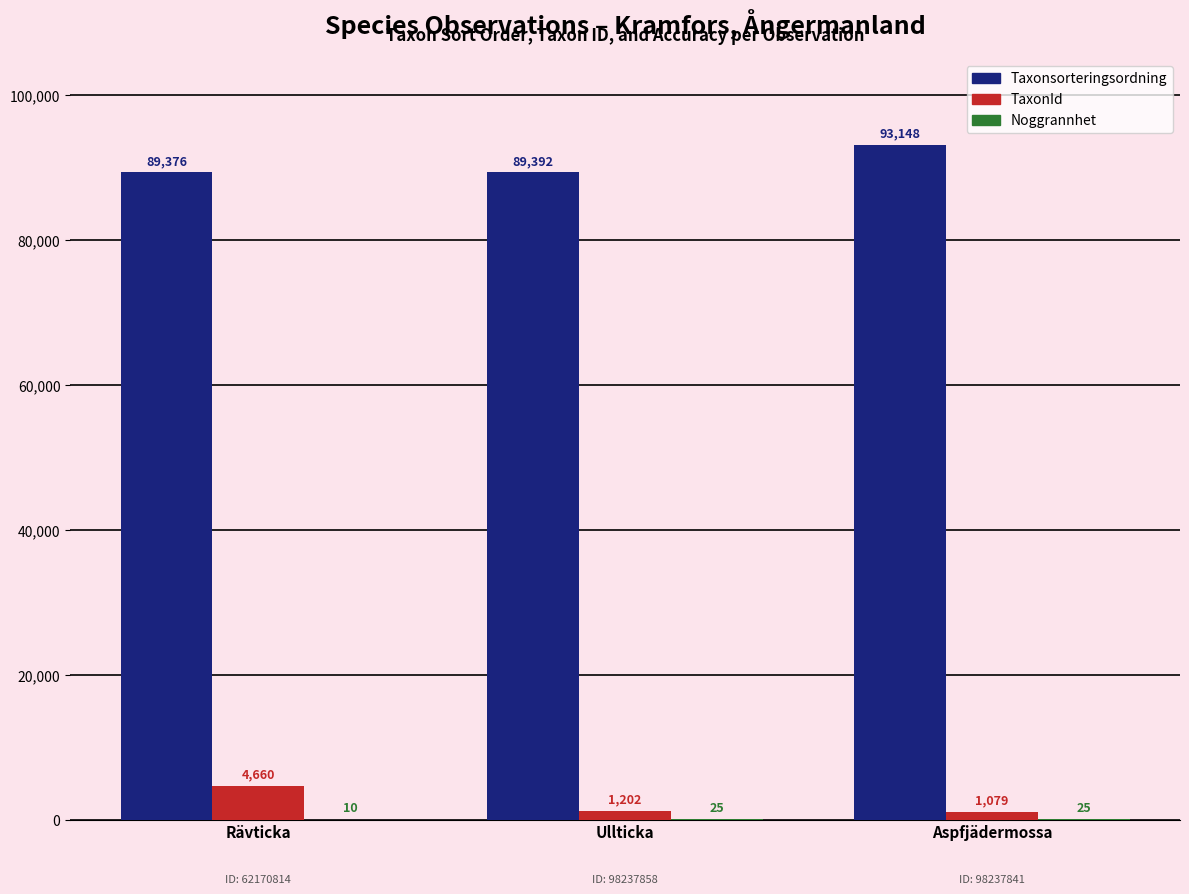

What is the total value across all series at Rävticka?

94046